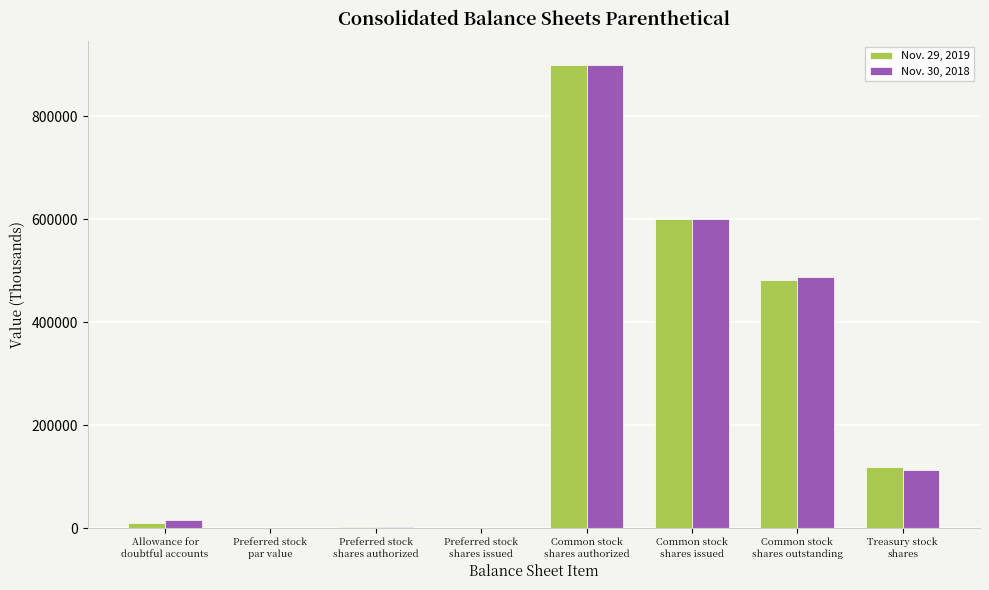

Reading right to left, list all the values displayed in this chart.

Nov. 29, 2019: Treasury stock
shares=118495	Common stock
shares outstanding=482339	Common stock
shares issued=600834	Common stock
shares authorized=900000	Preferred stock
shares issued=0	Preferred stock
shares authorized=2000	Preferred stock
par value=0	Allowance for
doubtful accounts=9650
Nov. 30, 2018: Treasury stock
shares=113171	Common stock
shares outstanding=487663	Common stock
shares issued=600834	Common stock
shares authorized=900000	Preferred stock
shares issued=0	Preferred stock
shares authorized=2000	Preferred stock
par value=0	Allowance for
doubtful accounts=14981